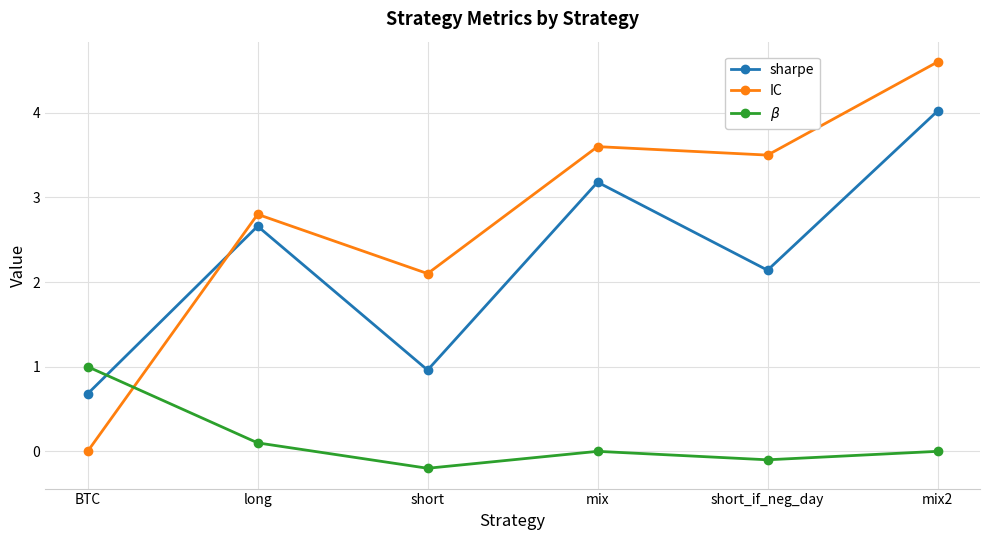

Reading right to left, list all the values displayed in this chart.

sharpe: mix2=4.0	short_if_neg_day=2.1	mix=3.2	short=1.0	long=2.7	BTC=0.7
IC: mix2=4.6	short_if_neg_day=3.5	mix=3.6	short=2.1	long=2.8	BTC=0.0
$\beta$: mix2=0.0	short_if_neg_day=-0.1	mix=0.0	short=-0.2	long=0.1	BTC=1.0